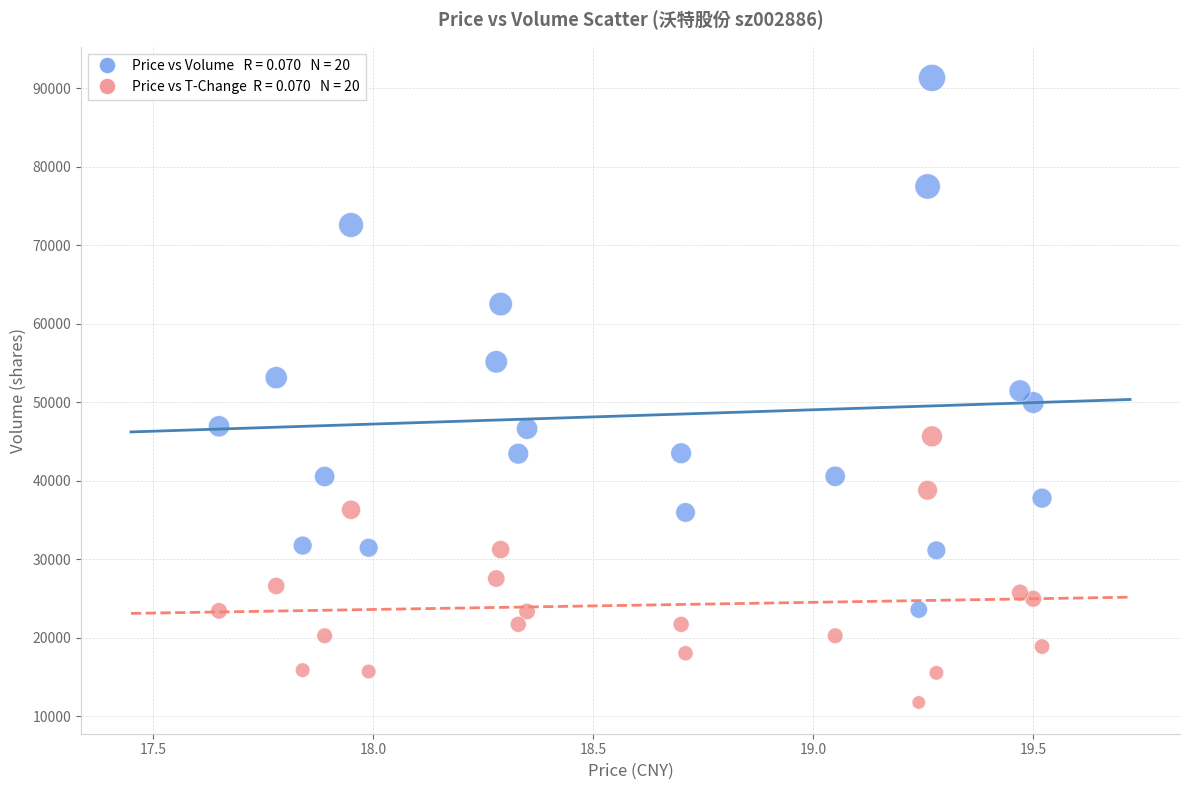

Across all data points, what is the range of X values (max minus min)?

1.9